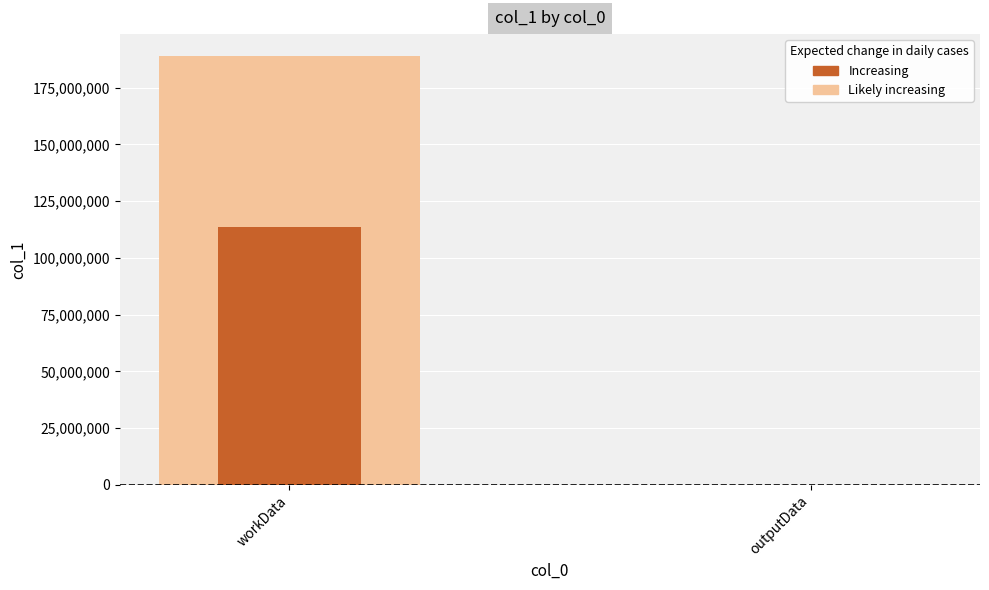

What is the highest value of the Increasing series?

113455327.2